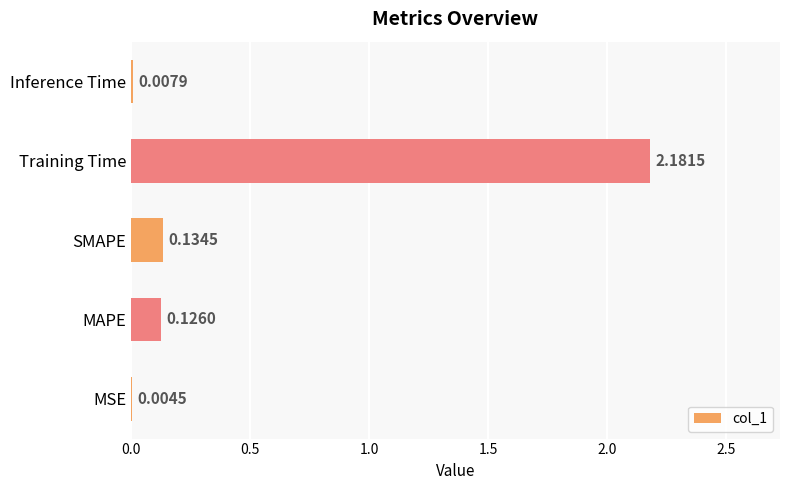

Between MAPE and MSE, which is larger?

MAPE